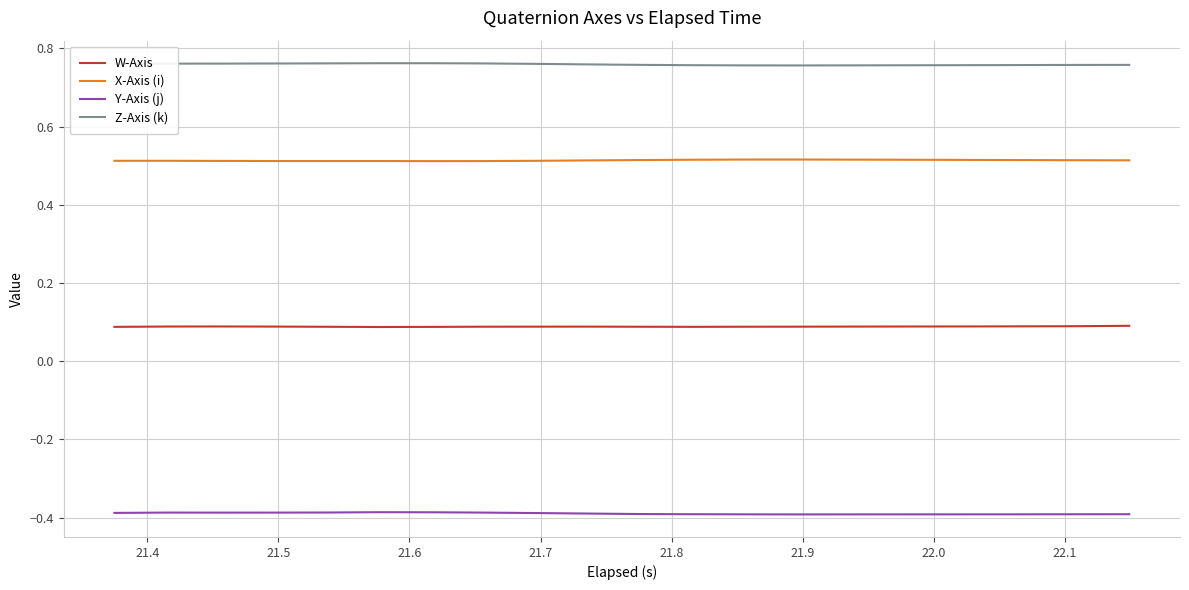

True or false: W-Axis and X-Axis (i) intersect in this chart.

False